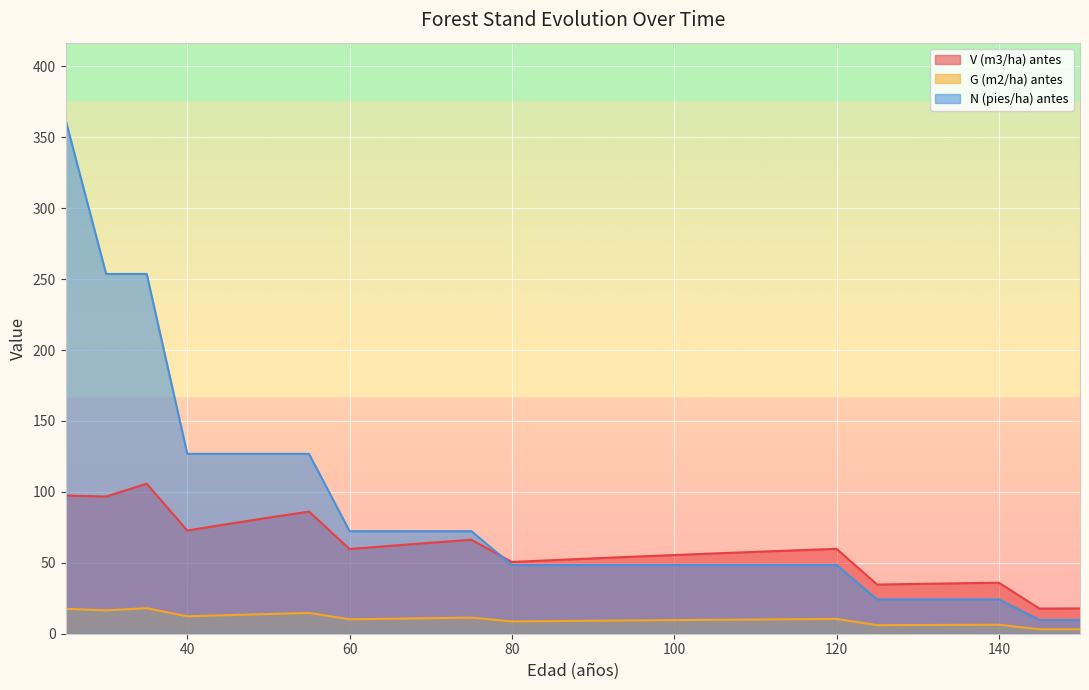

What is the minimum value for N (pies/ha) antes?

9.7